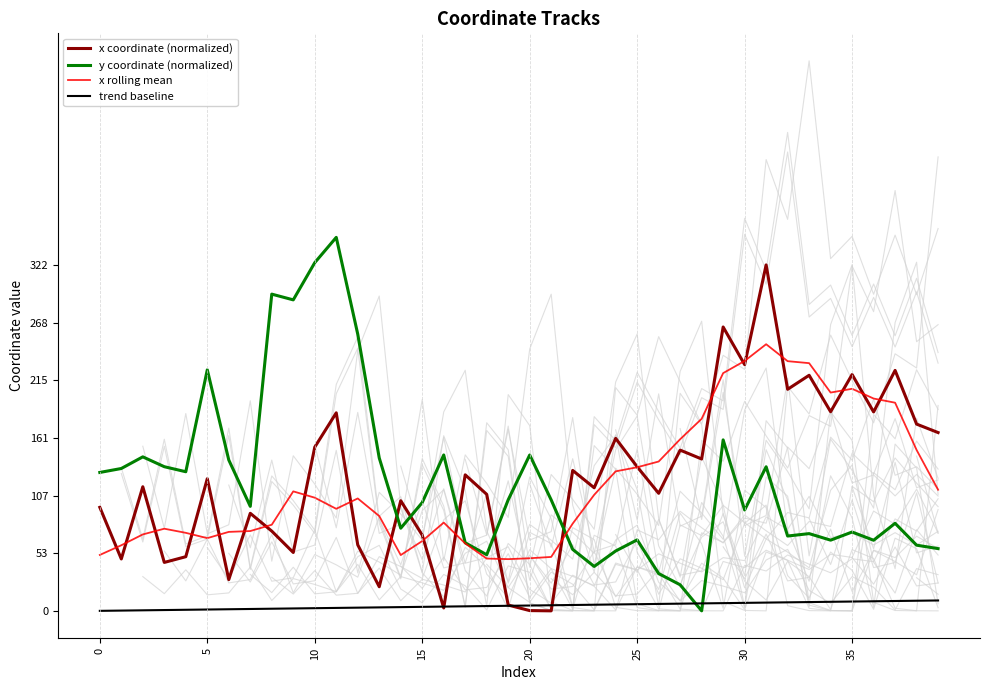

How many lines are shown in the chart?

4